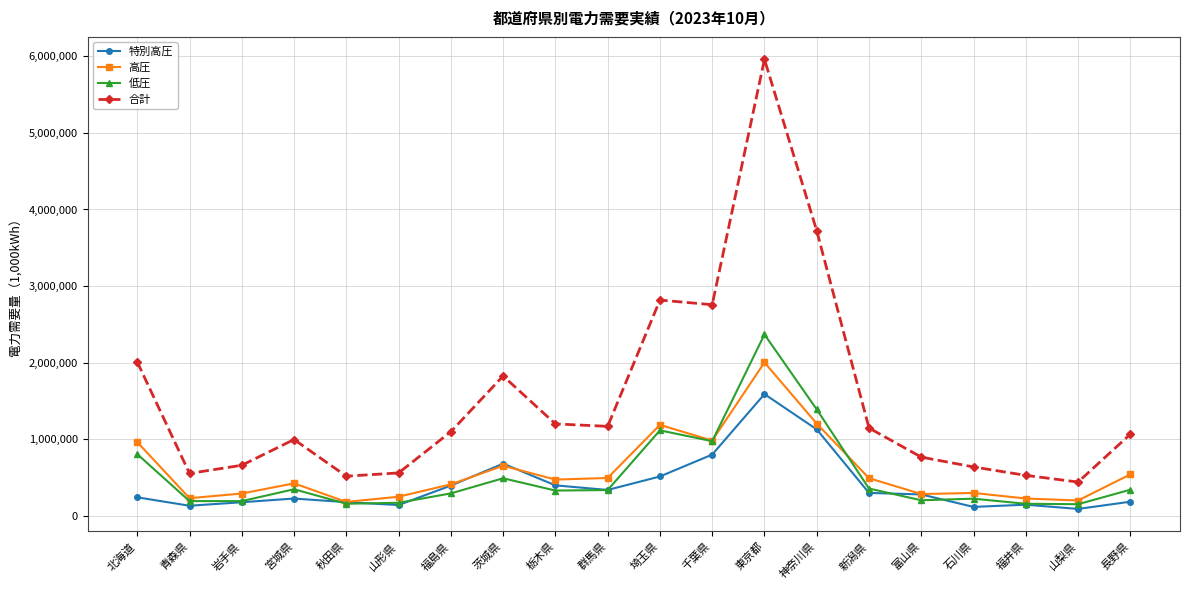

Between 山形県 and 栃木県, which series saw the biggest shift?

合計